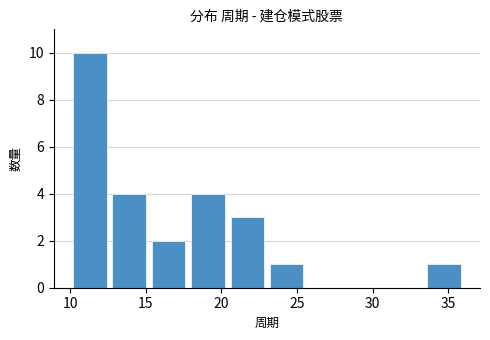

What is the height of the bar covering 12.6 to 15.2 on the x-axis? Neither the bar edges nor the heights are printed on the chart, so give them approximately, as read against the axes.

4